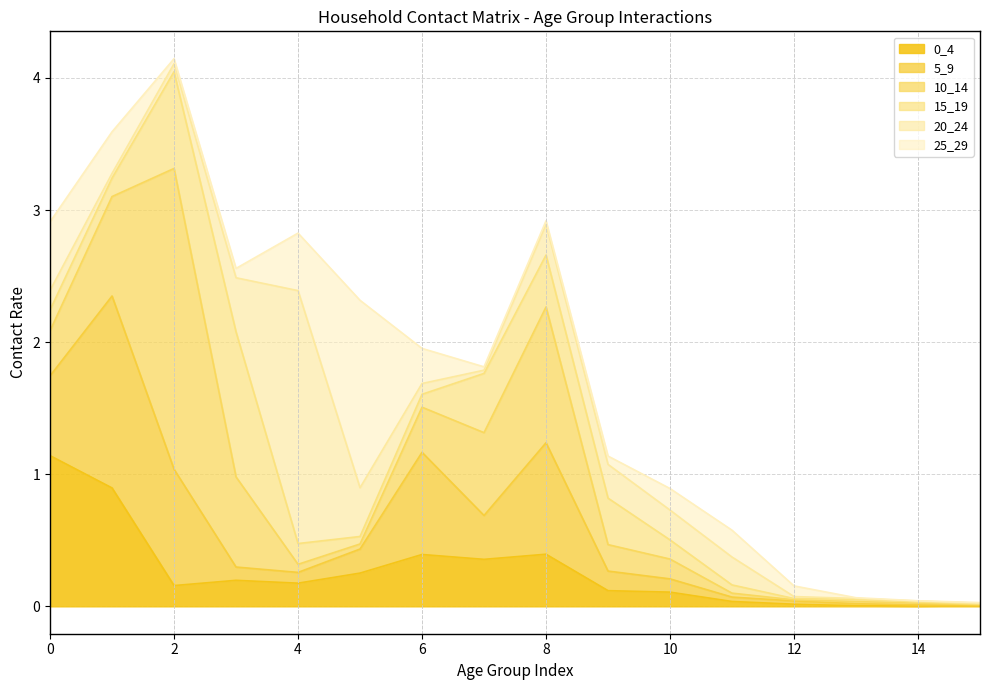

Which category has the highest value across all series?

2